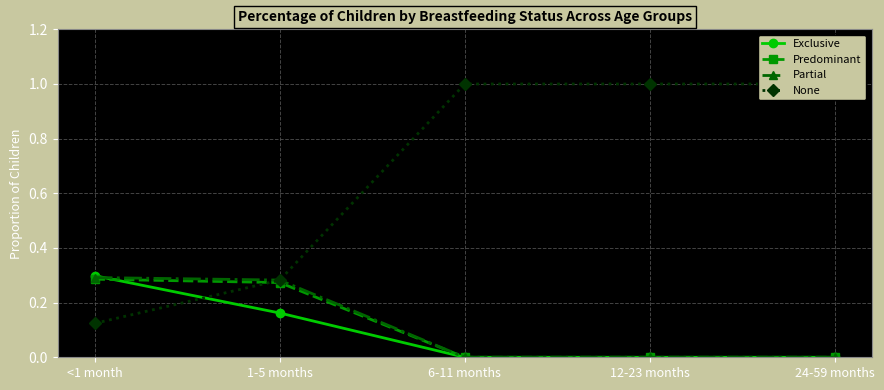

Reading right to left, extract all data points from this chart.

Exclusive: 24-59 months=0.0	12-23 months=0.0	6-11 months=0.0	1-5 months=0.2	<1 month=0.3
Predominant: 24-59 months=0.0	12-23 months=0.0	6-11 months=0.0	1-5 months=0.3	<1 month=0.3
Partial: 24-59 months=0.0	12-23 months=0.0	6-11 months=0.0	1-5 months=0.3	<1 month=0.3
None: 24-59 months=1.0	12-23 months=1.0	6-11 months=1.0	1-5 months=0.3	<1 month=0.1